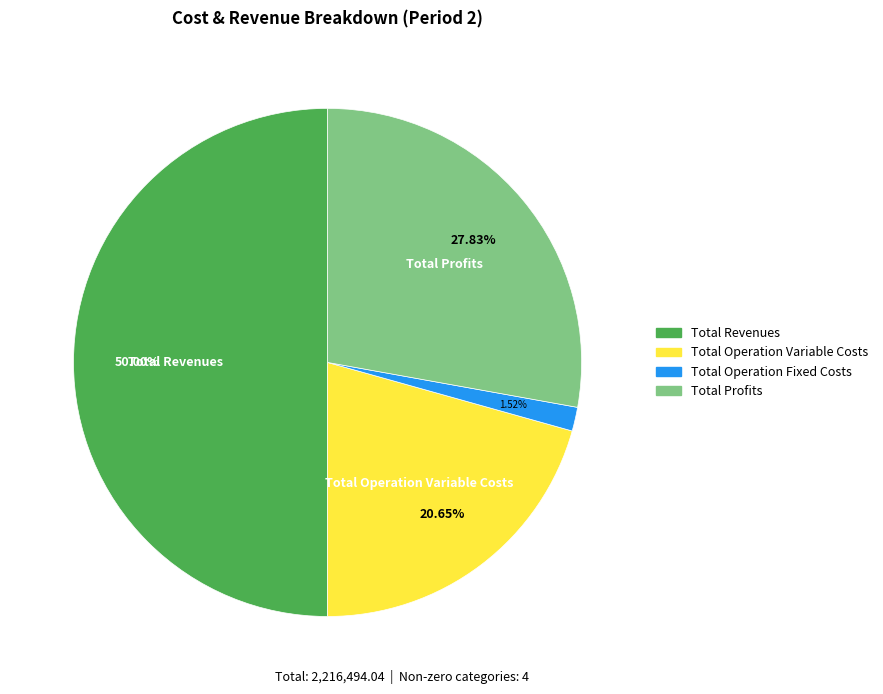

How many segments does this pie chart have?

4